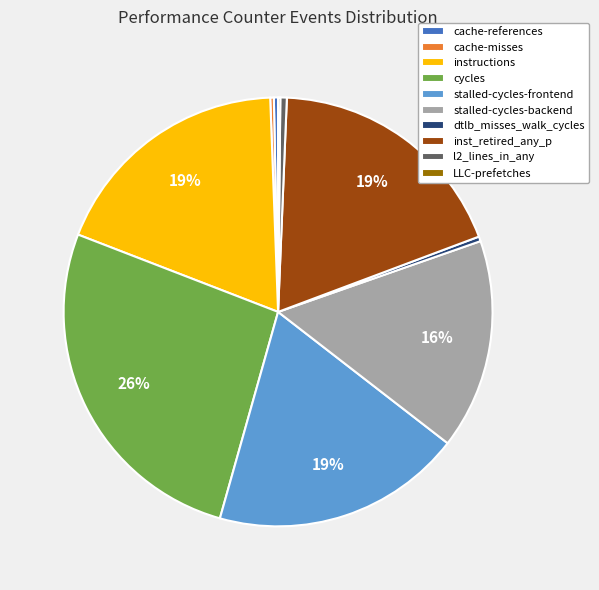

Does cache-references account for over 50% of the chart?

No